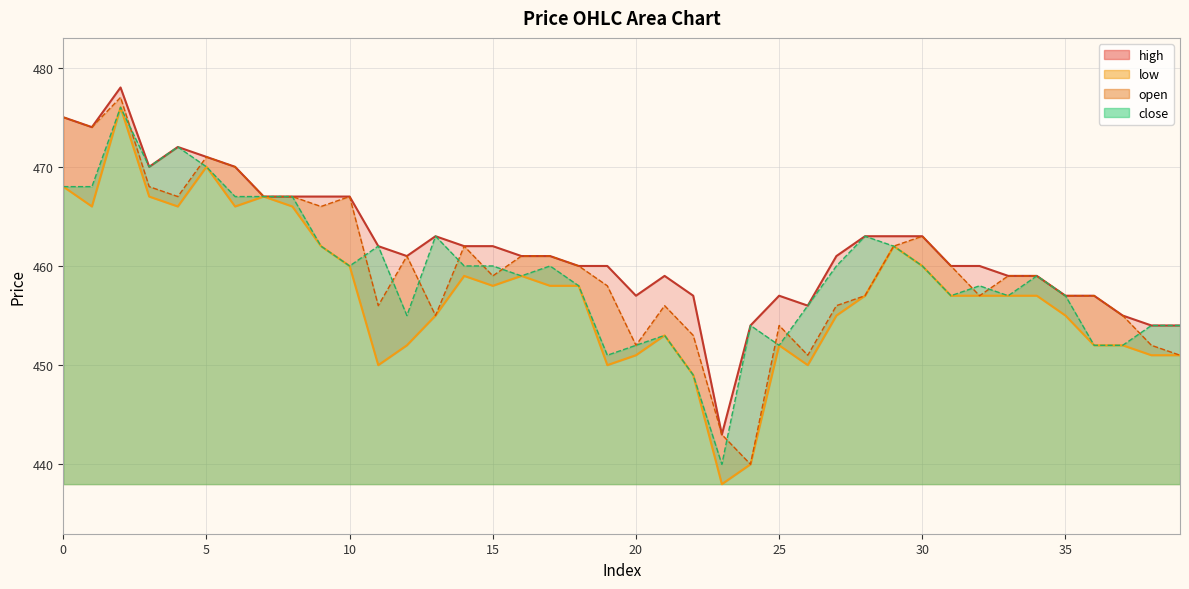

True or false: close has more than 1 interior local peaks.

True